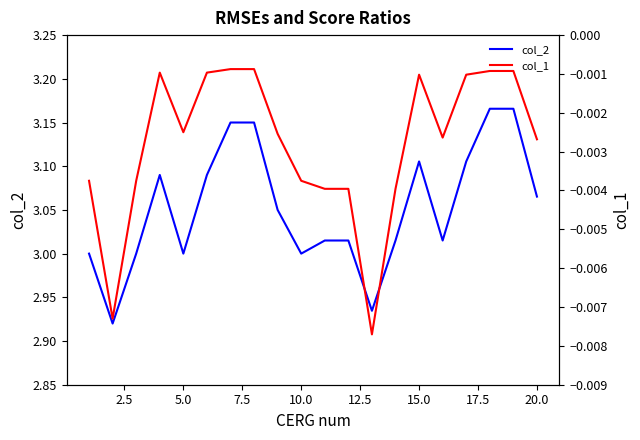

True or false: col_2 and col_1 cross at least once.

False